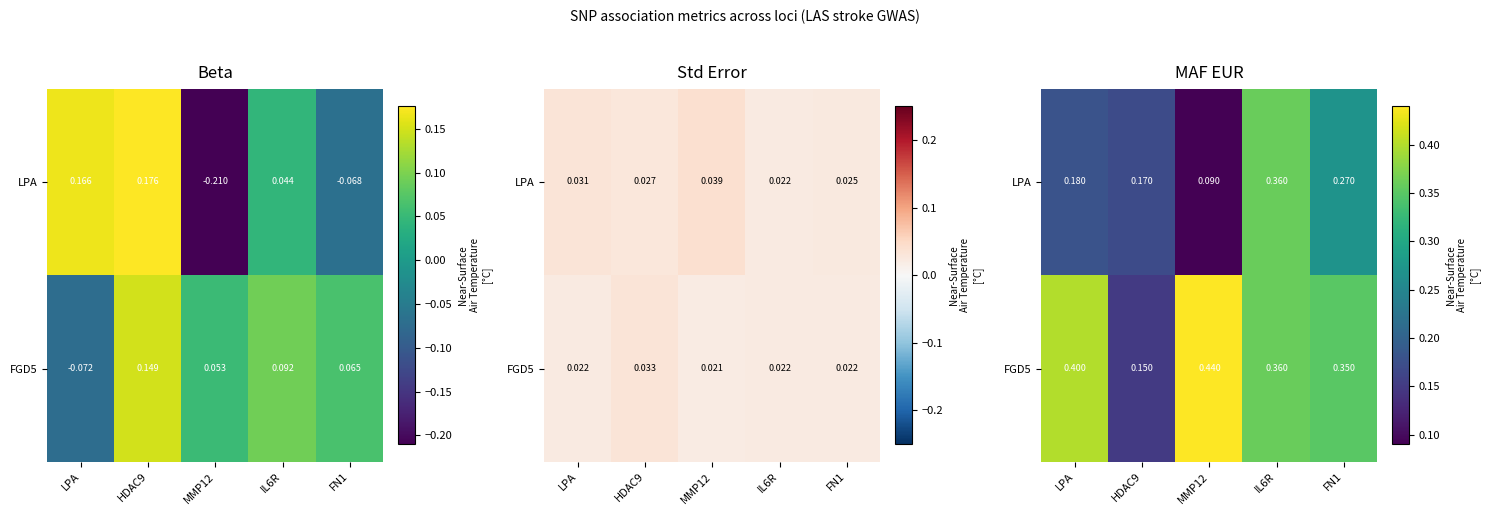

What is the difference between the maximum and minimum values in the FGD5 series?

0.3